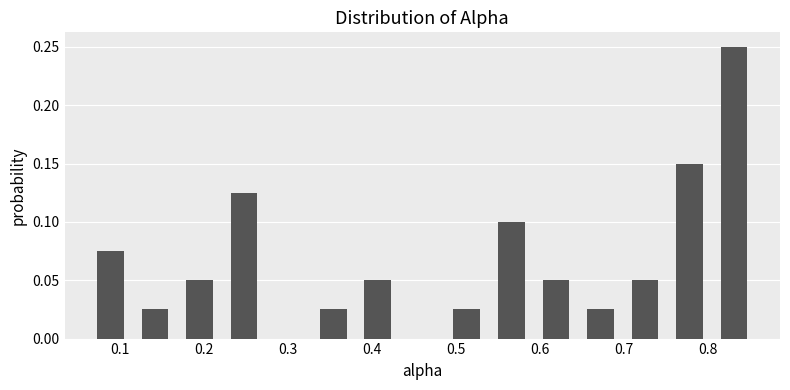

What is the height of the bar covering 0.80 to 0.86 on the x-axis? Neither the bar edges nor the heights are printed on the chart, so give them approximately, as read against the axes.

0.250